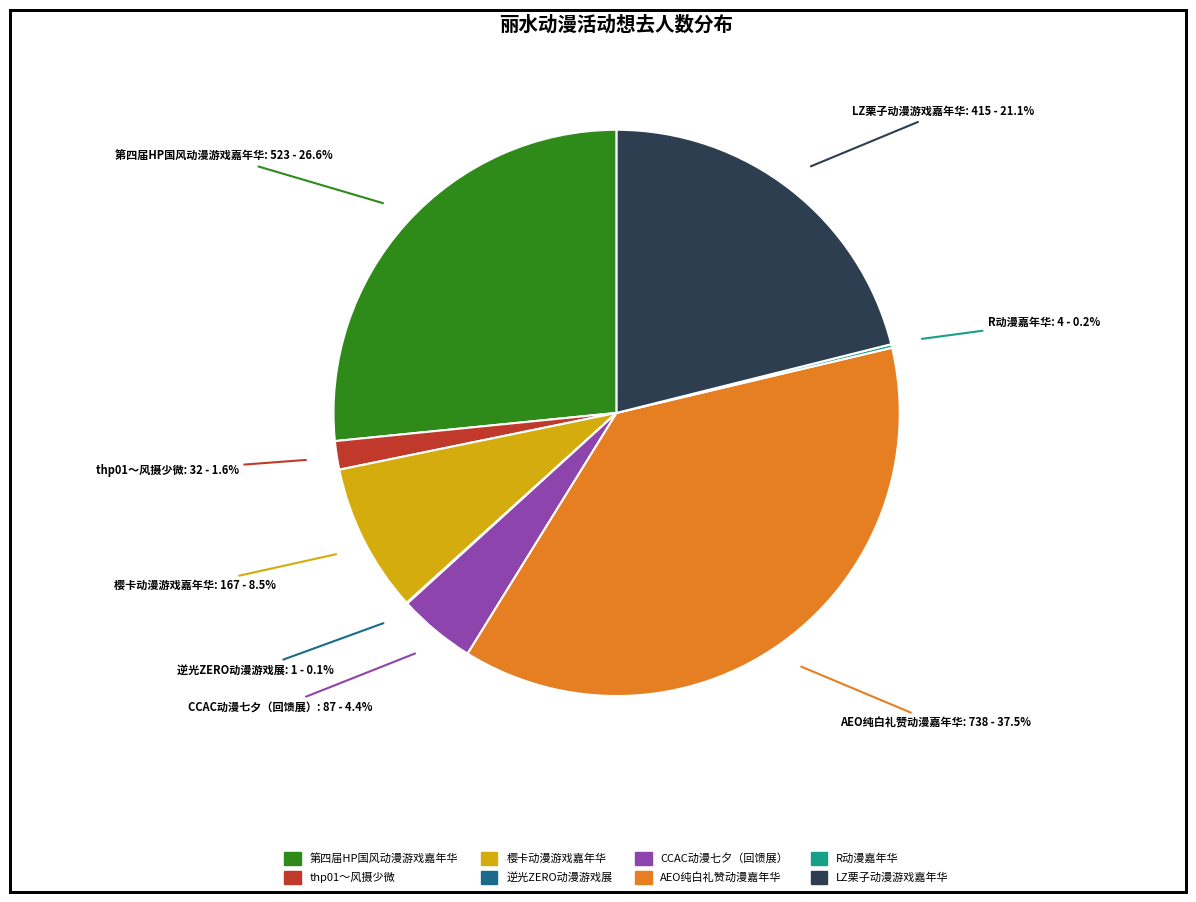

Is there any slice that represents more than half of the pie?

No